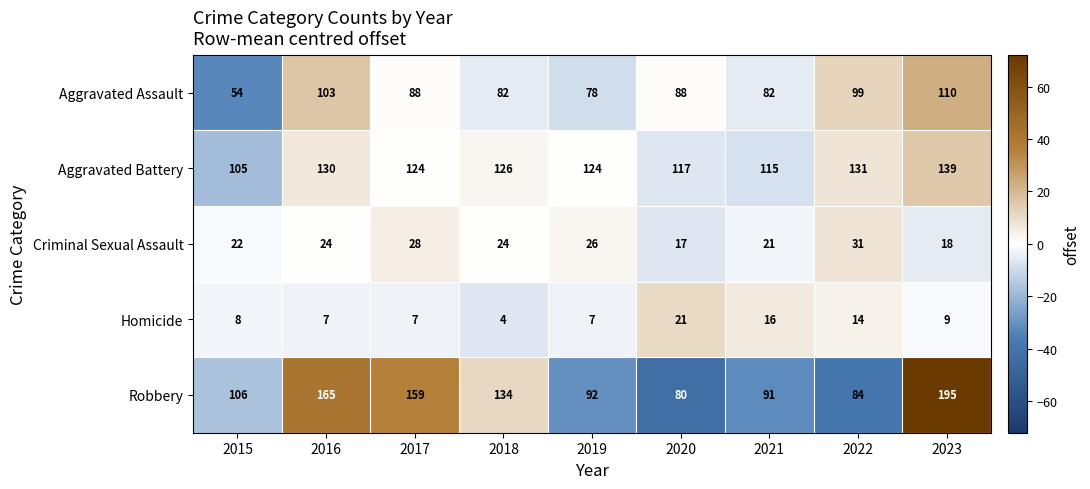

Where does the Aggravated Battery series first go above 124?

2016